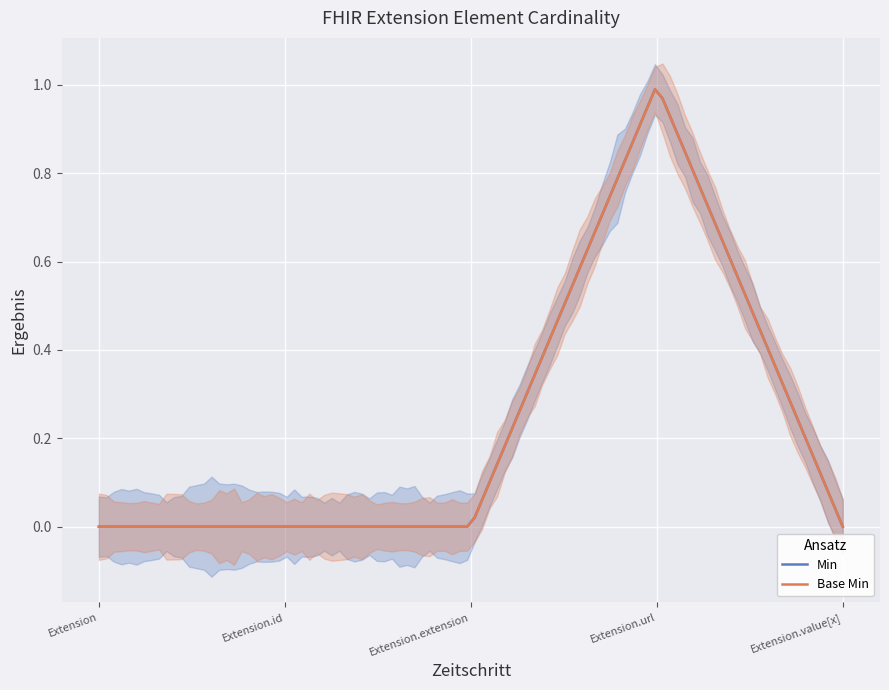

True or false: Min and Base Min intersect in this chart.

False